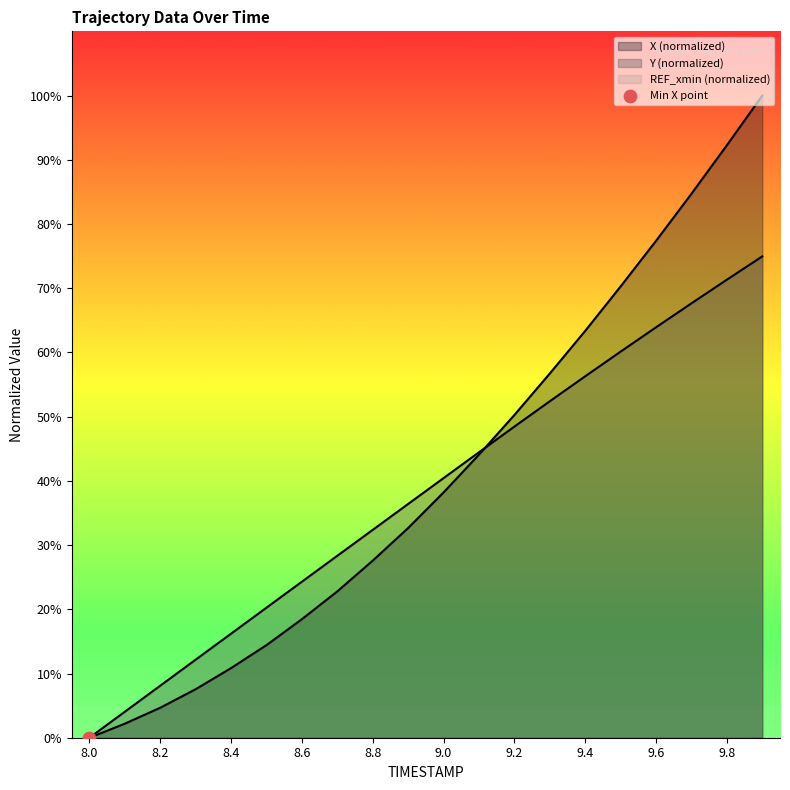

Which series has the widest spread of Y values?

X